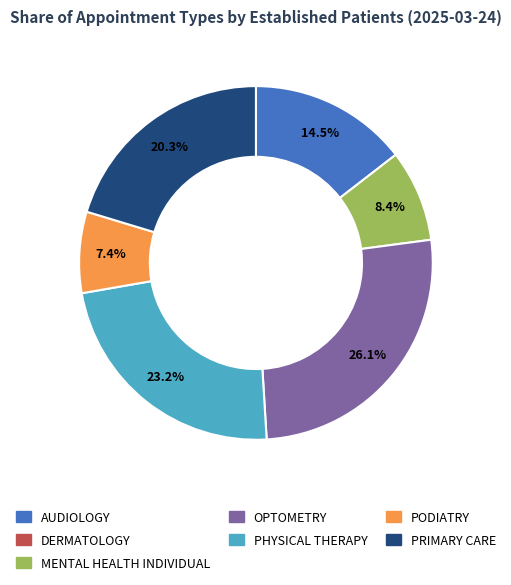

Is there any slice that represents more than half of the pie?

No